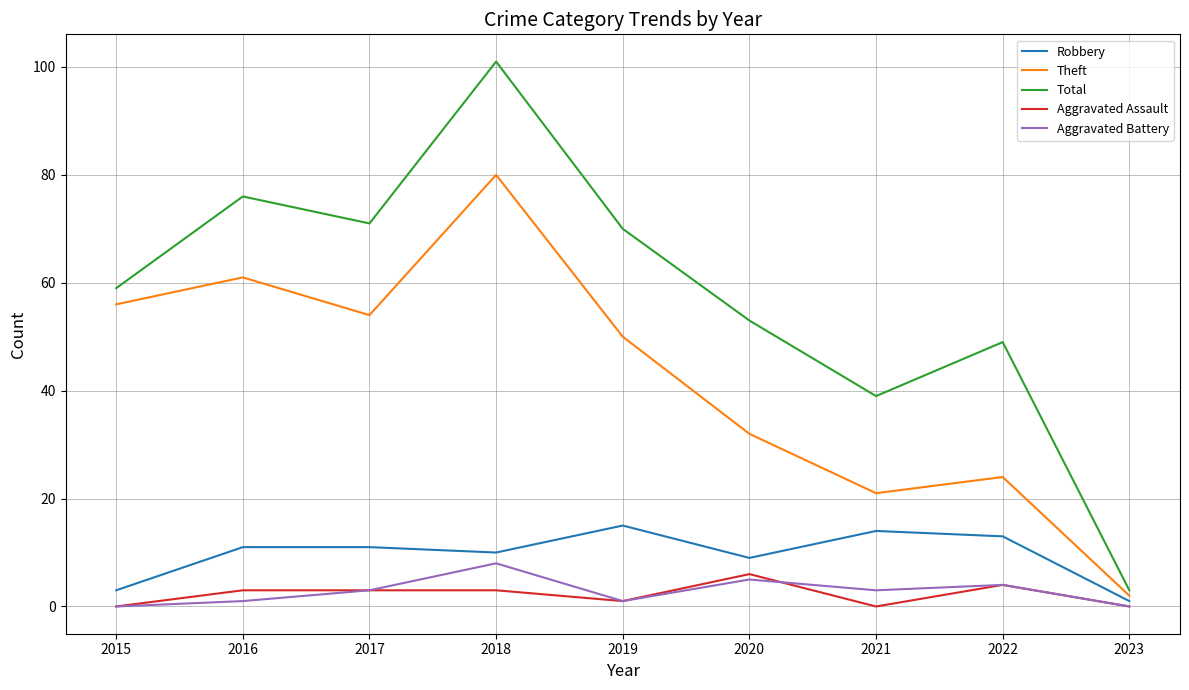

What is the spread (max minus min) of values at 2015?

59